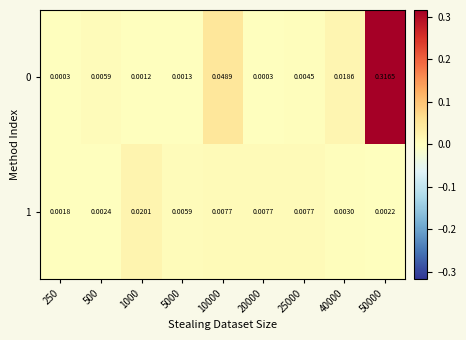

How many distinct data groups are displayed?

2